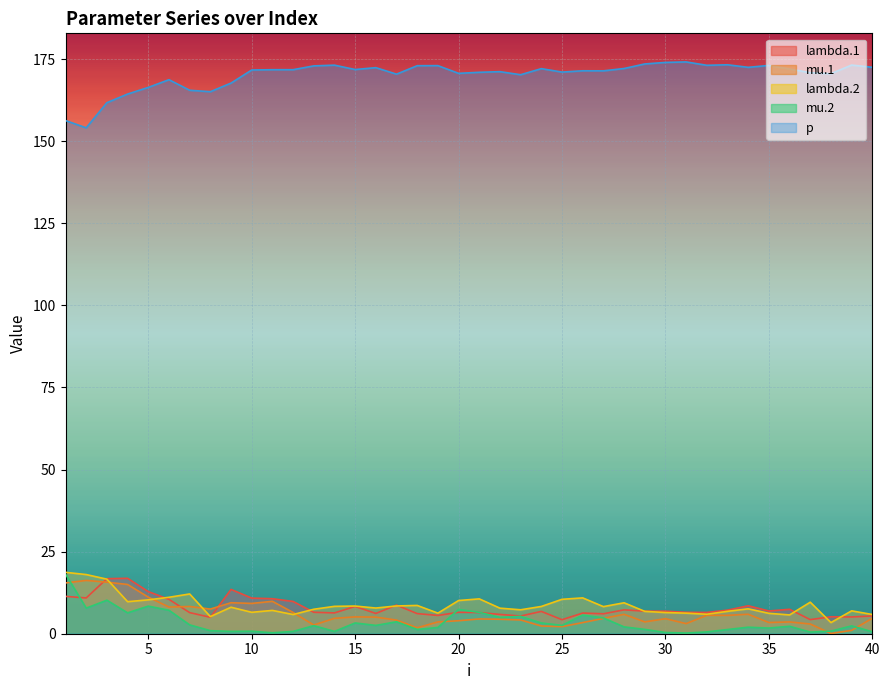

What are all the series names shown in the legend?

lambda.1, mu.1, lambda.2, mu.2, p